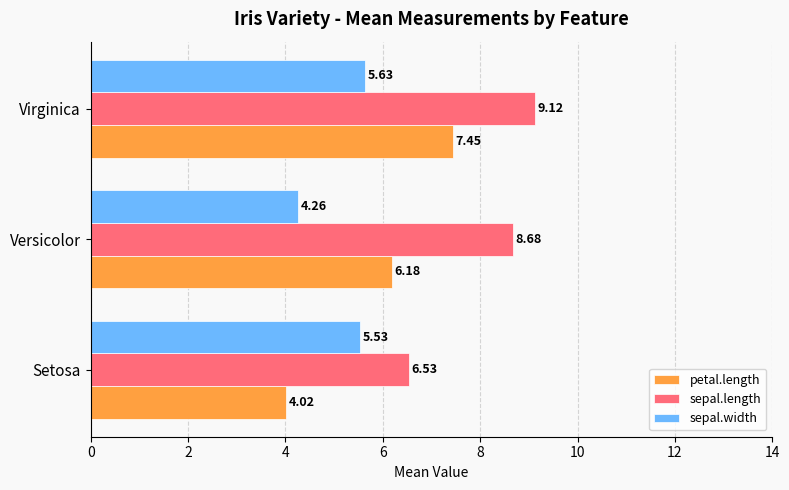

Which series changed the most between Versicolor and Virginica?

sepal.width